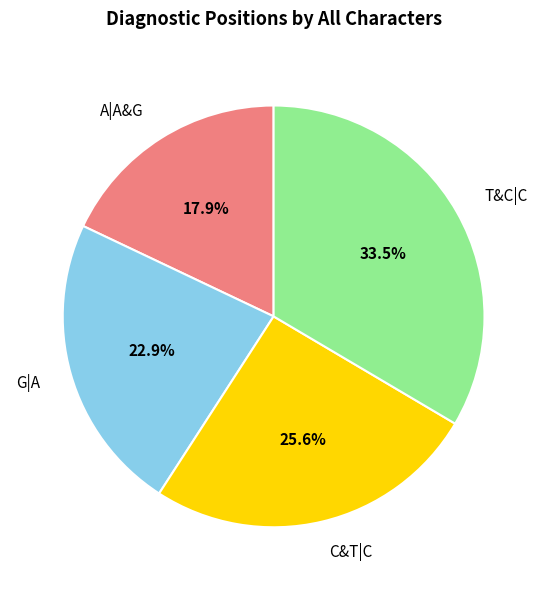

To the nearest percent, what portion does G|A represent?

23%